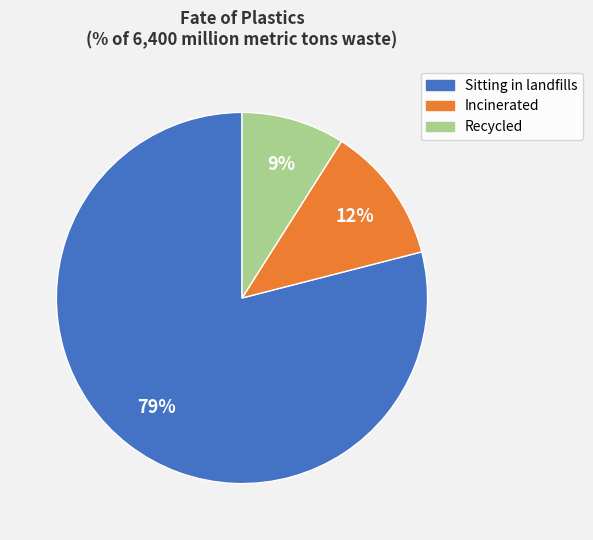

What is the smallest slice in the pie chart?

Recycled